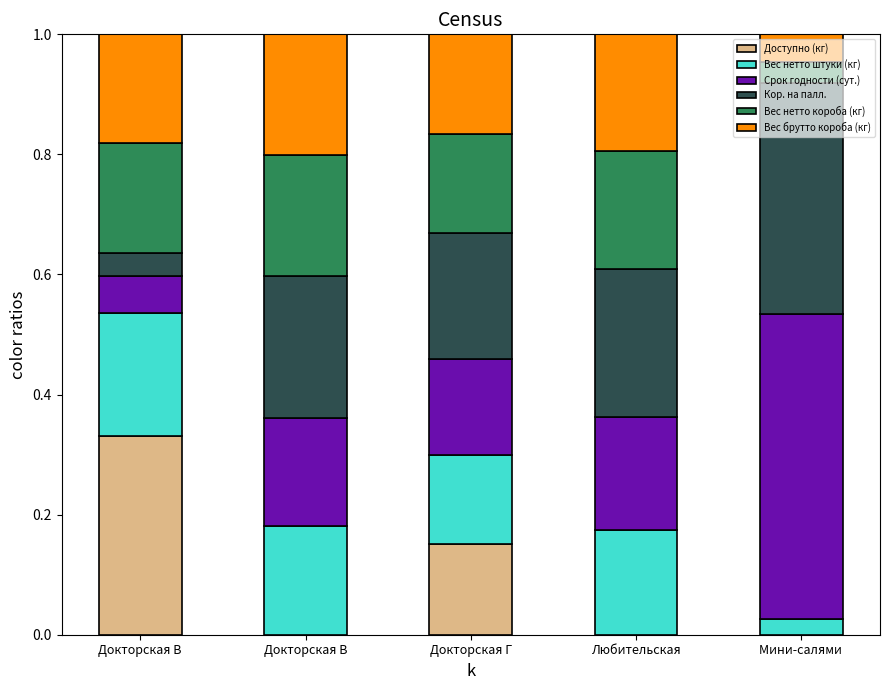

How many distinct data groups are displayed?

6